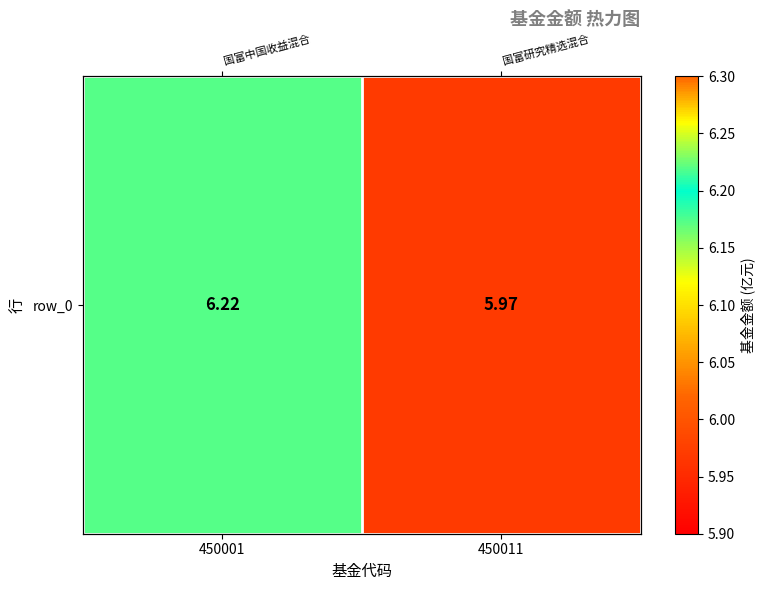

What is the sum of all values?

12.2